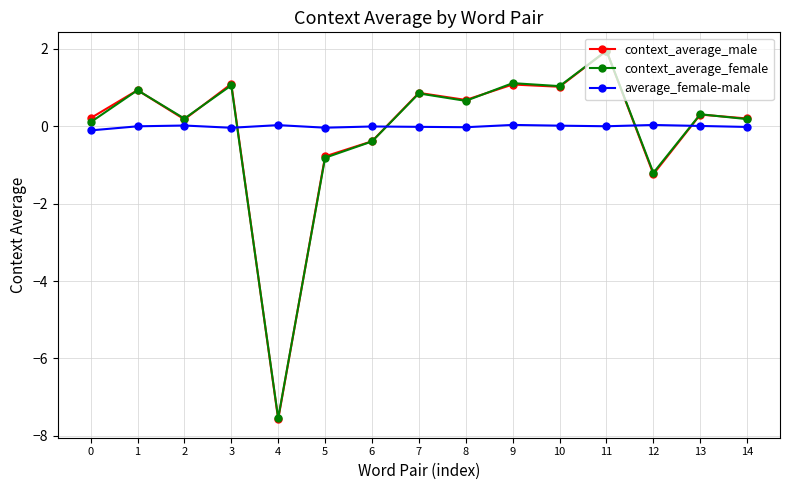

True or false: average_female-male has a value of 0.0 at 12.

True